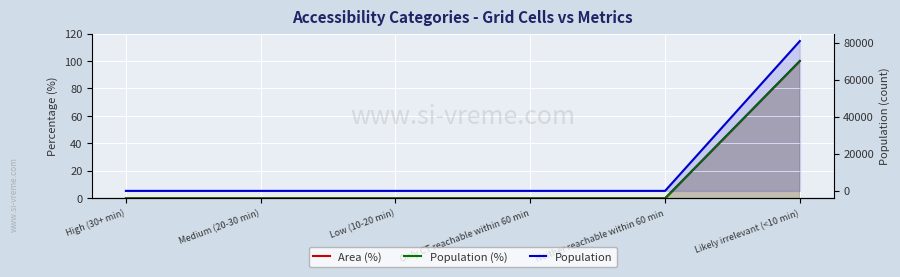

How many data points in Area (%) are above 0?

1